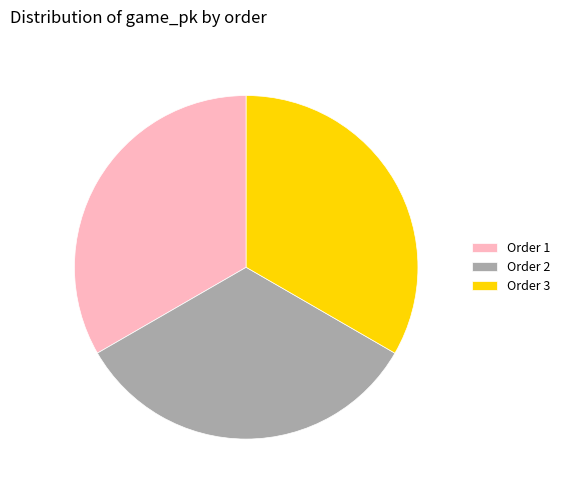

Does Order 3 represent more than half of the total?

No